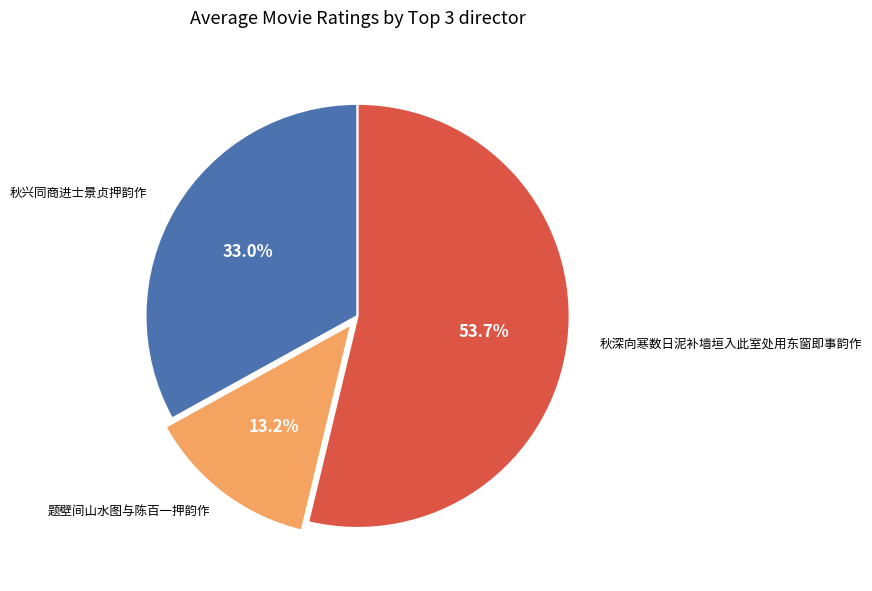

Is there any slice that represents more than half of the pie?

Yes